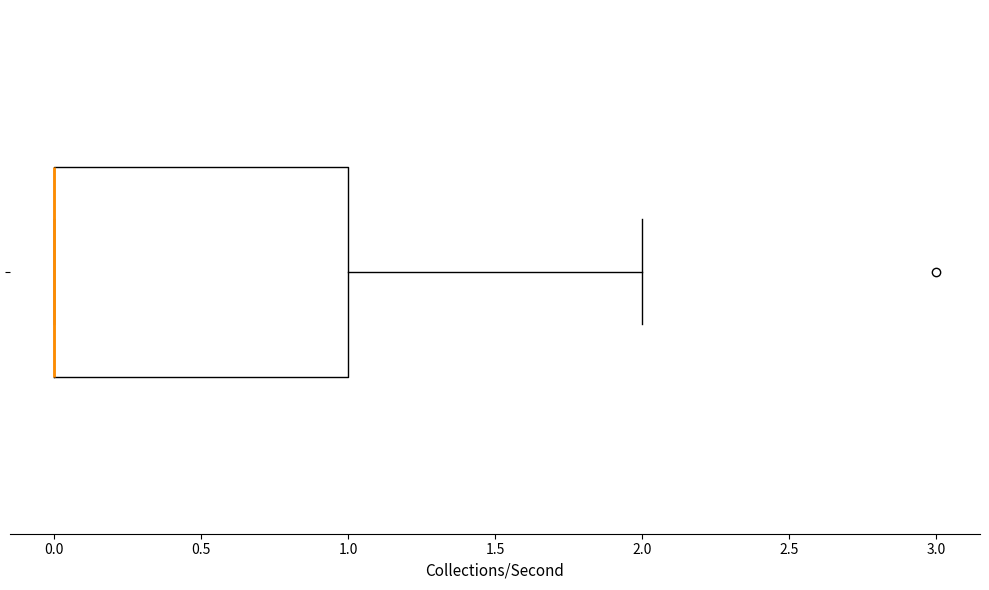

Read this box plot against the x-axis: the position of the median line, the range covered by the box, and the ends of both whiskers. The values are not printed on the chart, so give them approximately, as read against the axis.

median 0 (drawn on the box's left edge), box 0 to 1, whiskers 0 to 2